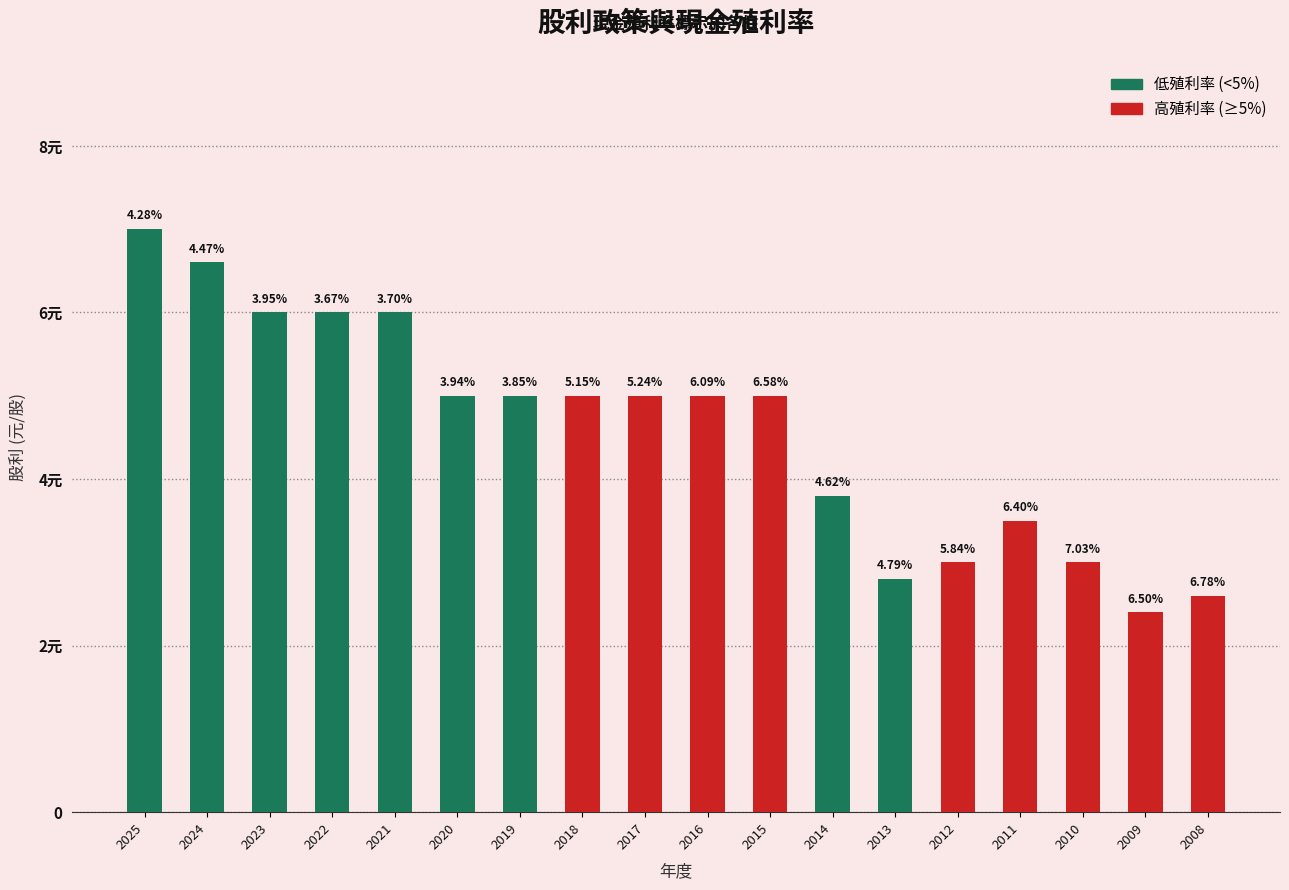

What is the change in value from 2019 to 2012?

-2.0